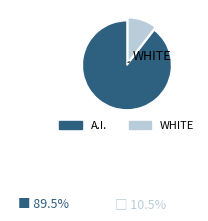

Does any single category account for the majority?

Yes